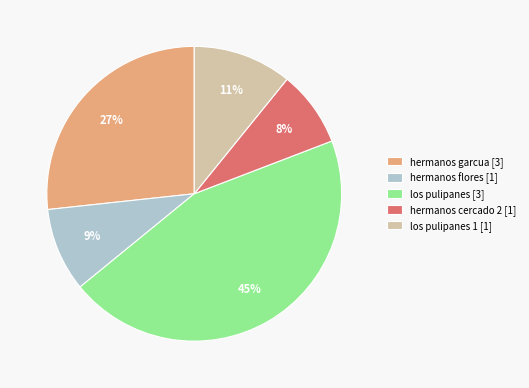

True or false: hermanos flores [1] accounts for 9% of the total.

True